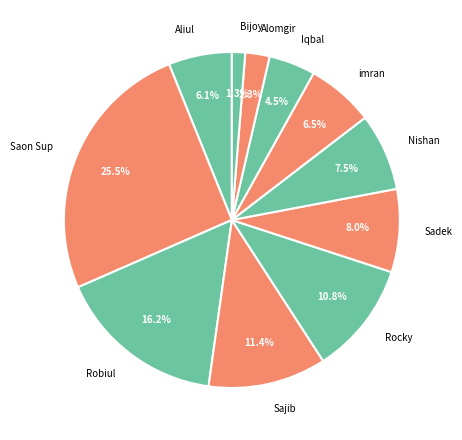

What percentage do imran and Robiul together represent?

22.7%